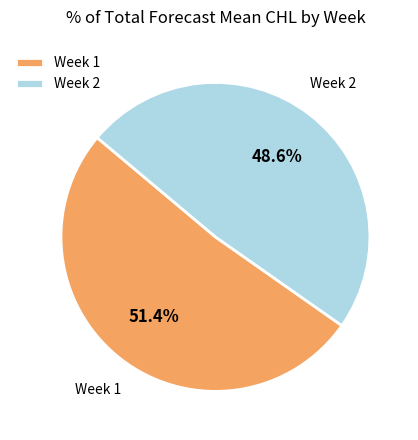

Rank the categories by value from highest to lowest.

Week 1, Week 2